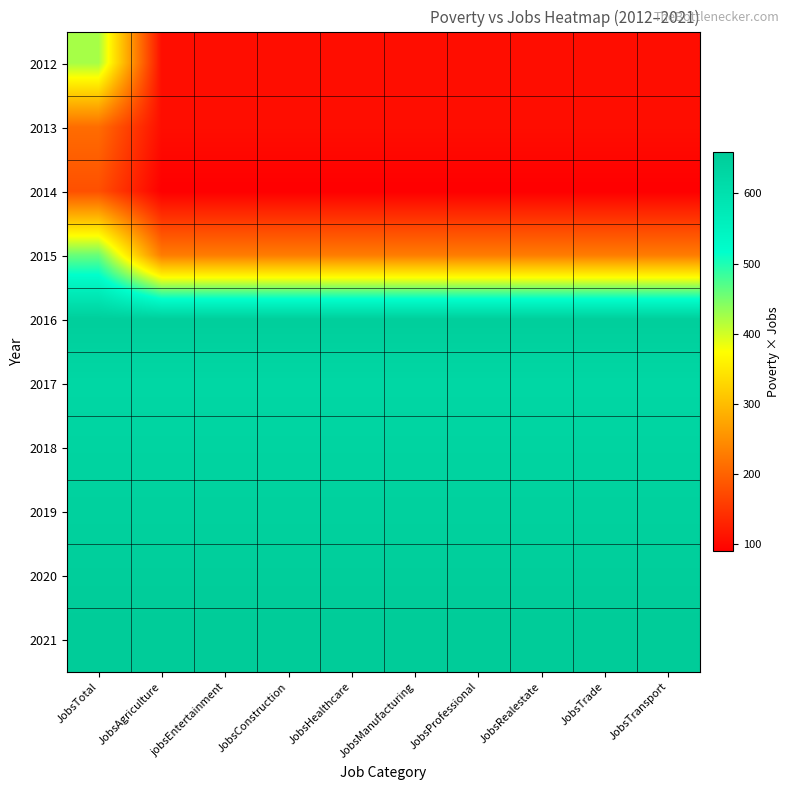

Which has a higher value, JobsManufacturing or jobsEntertainment?

JobsManufacturing